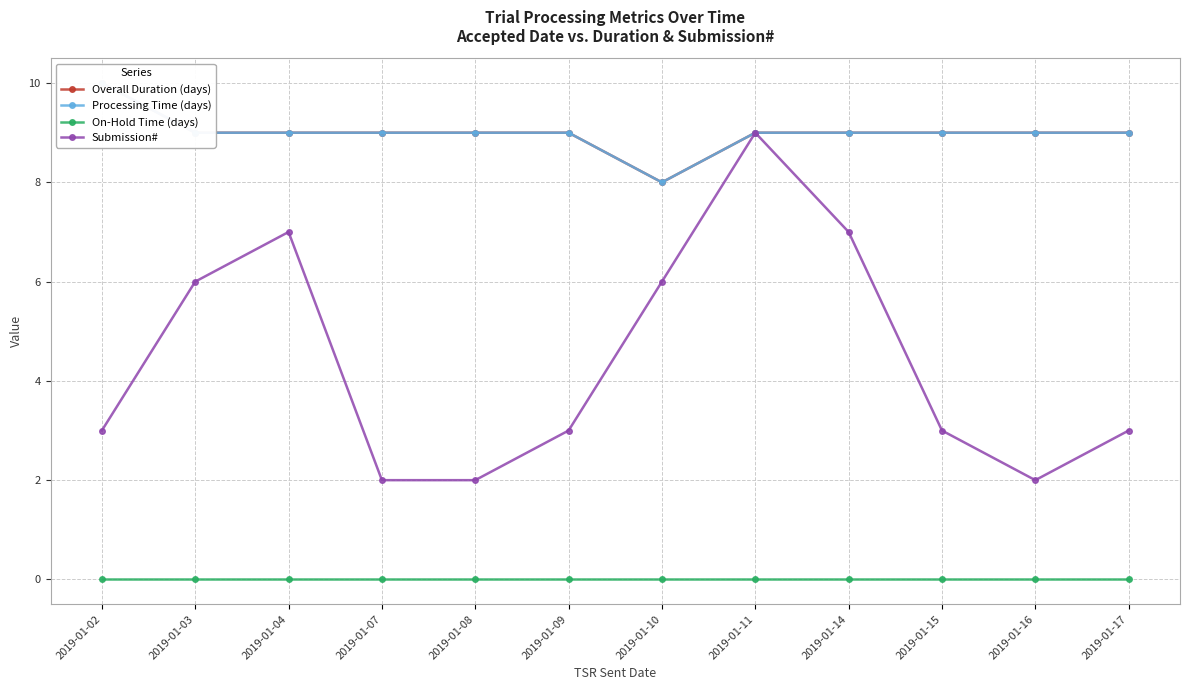

Which series changed the most between 2019-01-04 and 2019-01-15?

Submission#